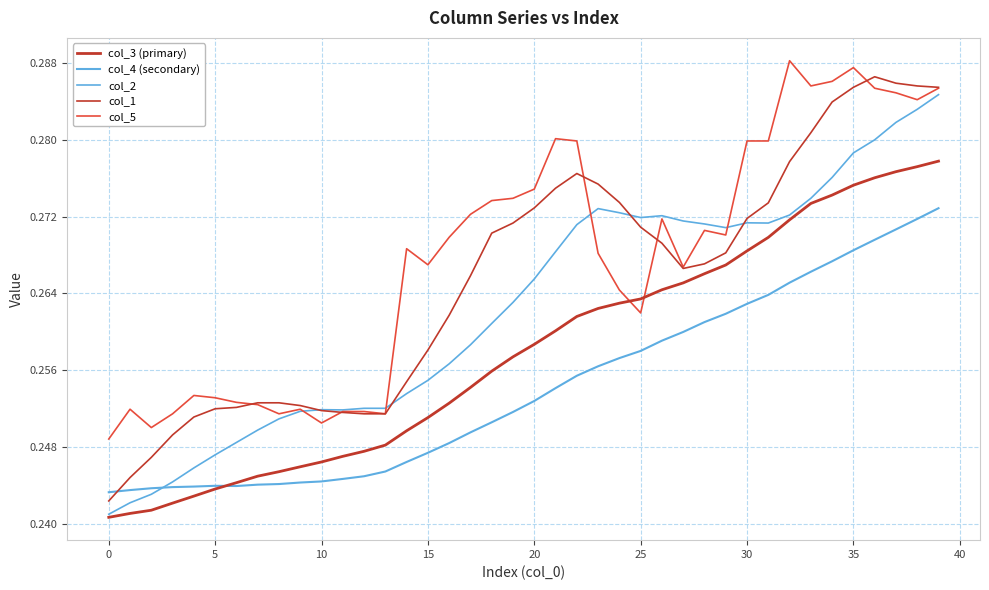

Does the chart display data point markers on the line(s)?

No